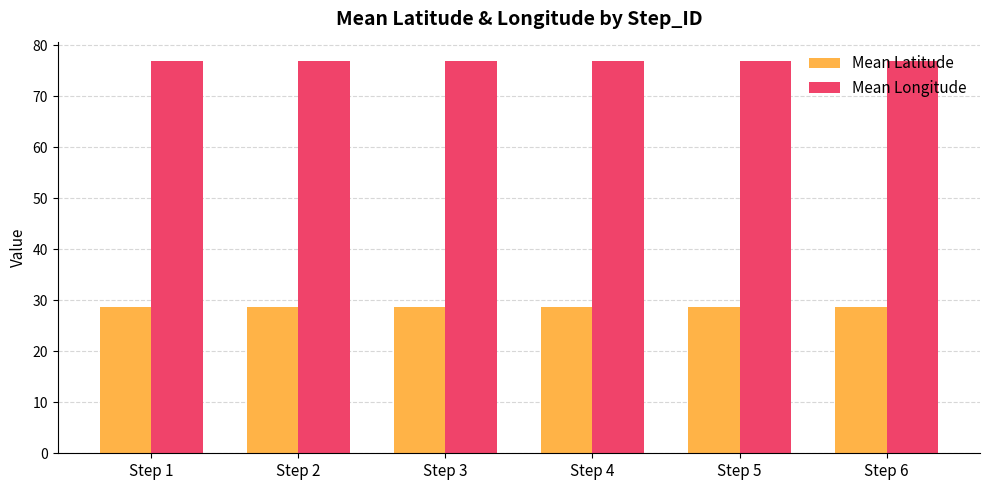

At how many categories does at least one series exceed 71?

6